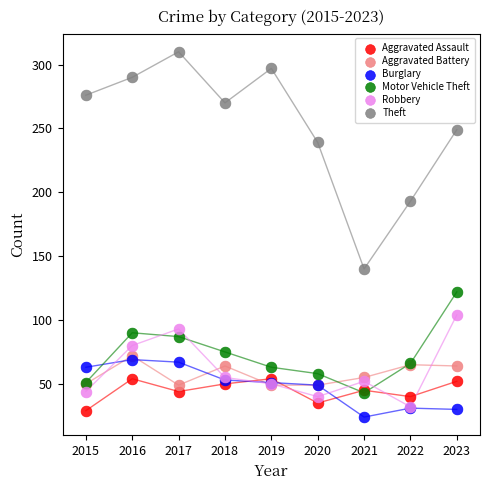

In the Theft series, what Y value is closest to 225?

239